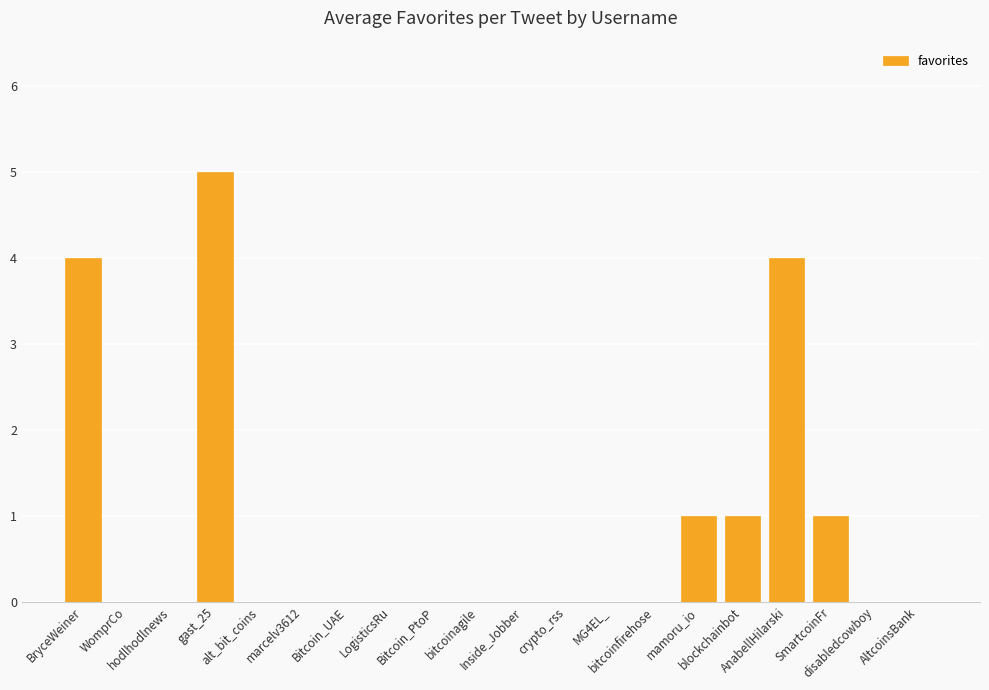

What is the sum of all values?

16